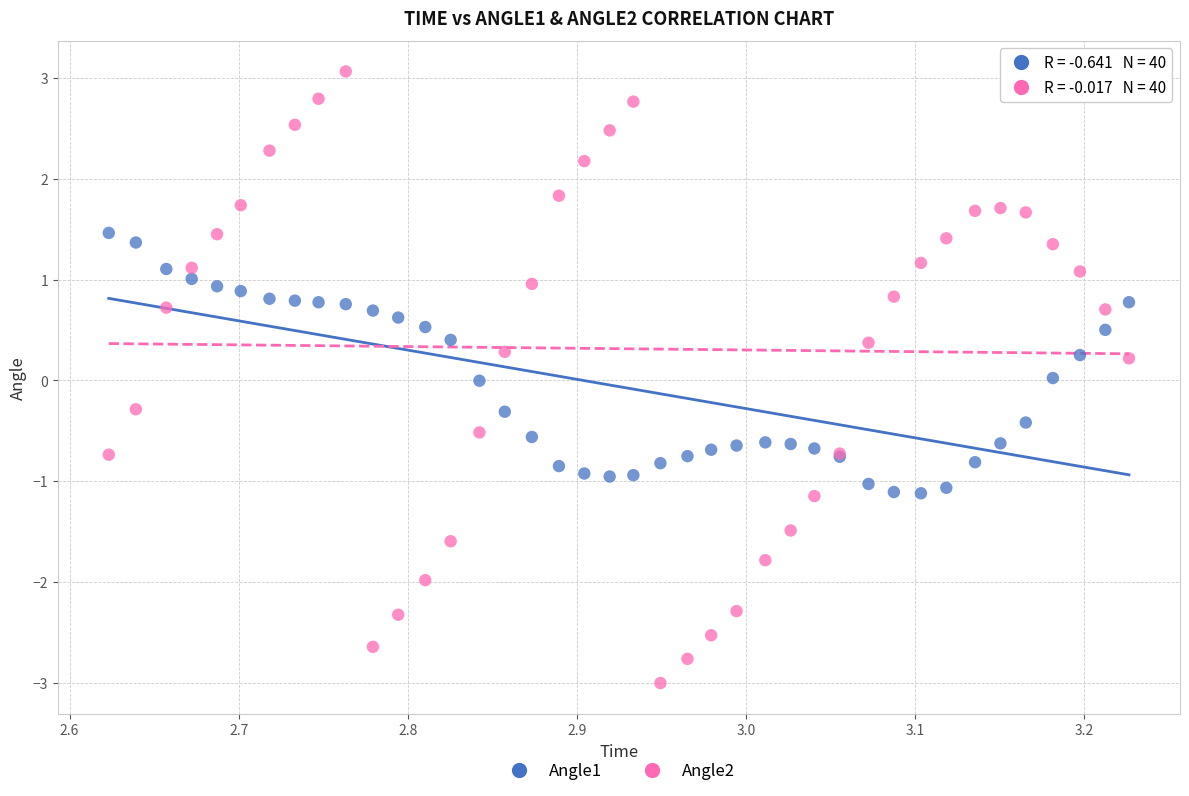

Which series reaches the maximum Y coordinate?

Angle2